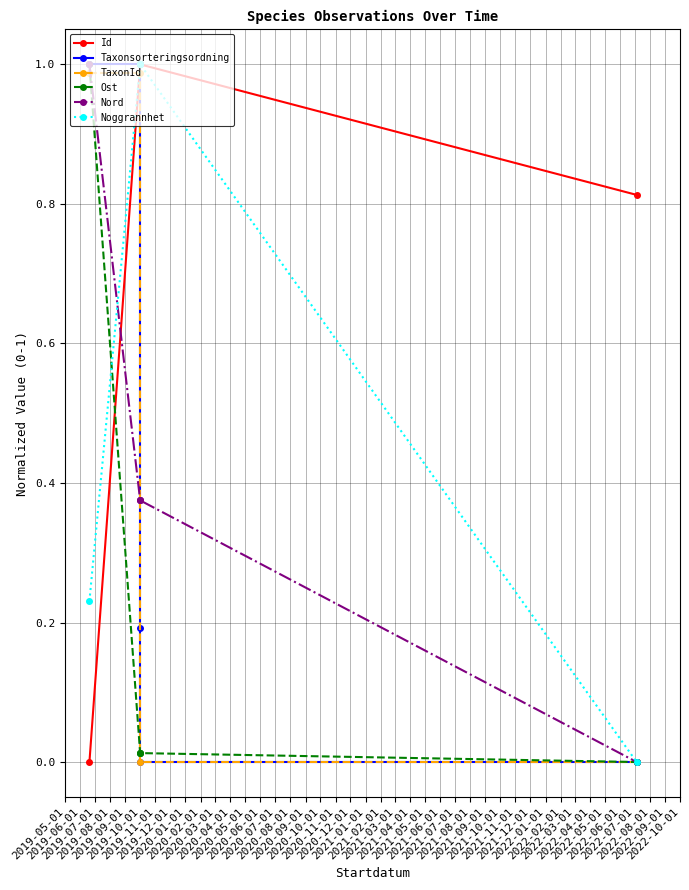

What value does the Noggrannhet series have at 2019-05-01?

0.2